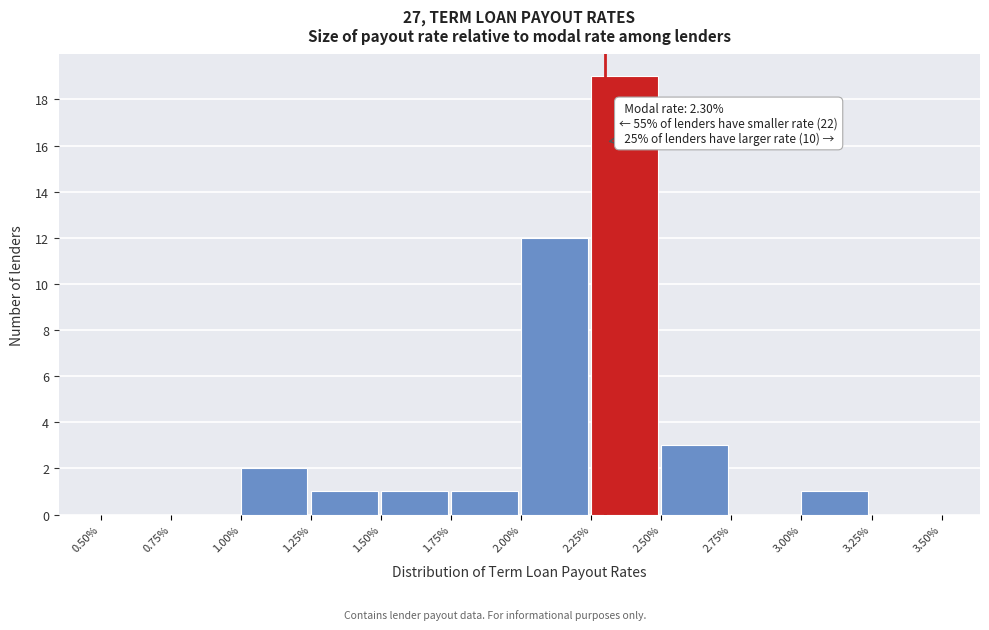

Which range on the x-axis has the tallest bar?

2.25% to 2.50%